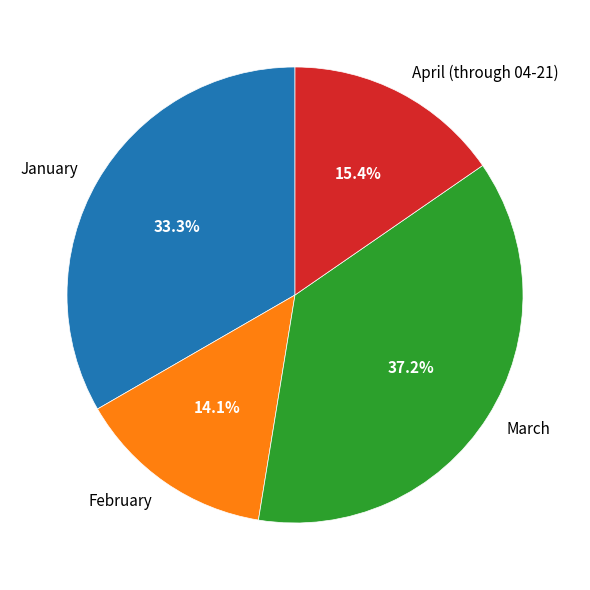

To the nearest percent, what is the average slice percentage?

25%